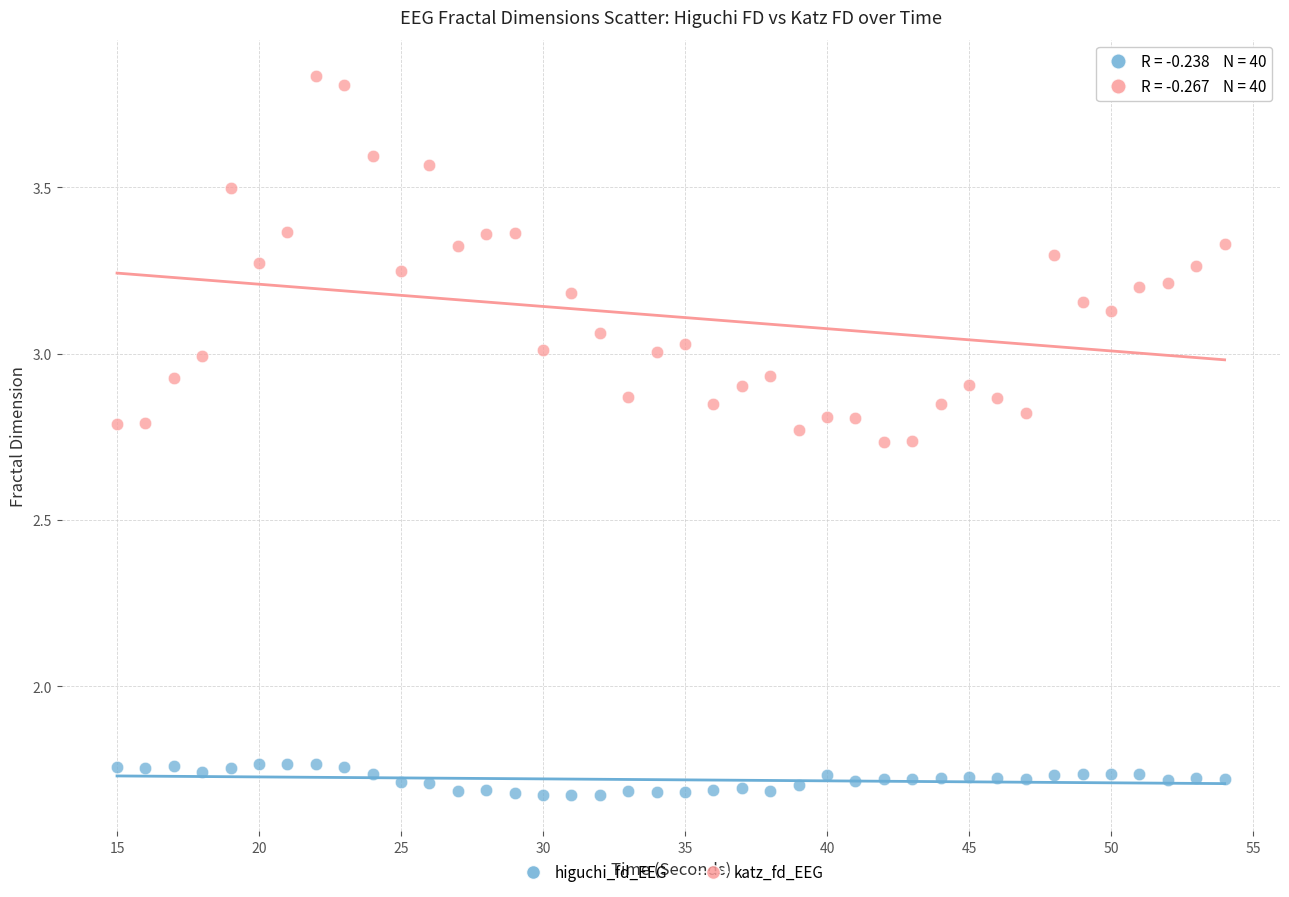

Which series has the largest Y range (max minus min)?

katz_fd_EEG